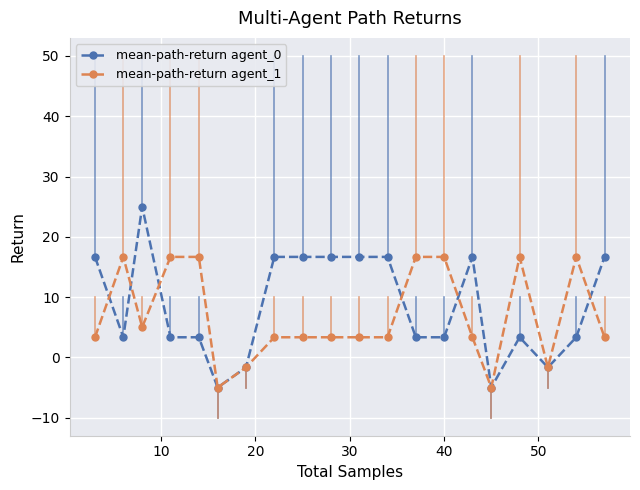

Which series has the largest total across all categories?

mean-path-return agent_0